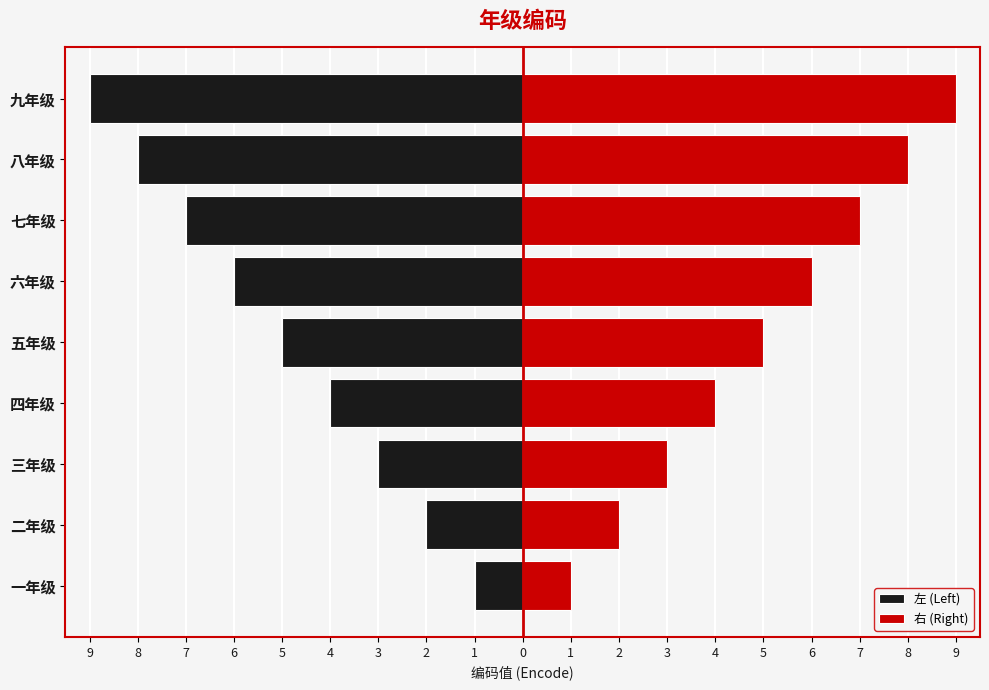

What is the sum of the 右 (Right) values at 五年级 and 八年级?

13